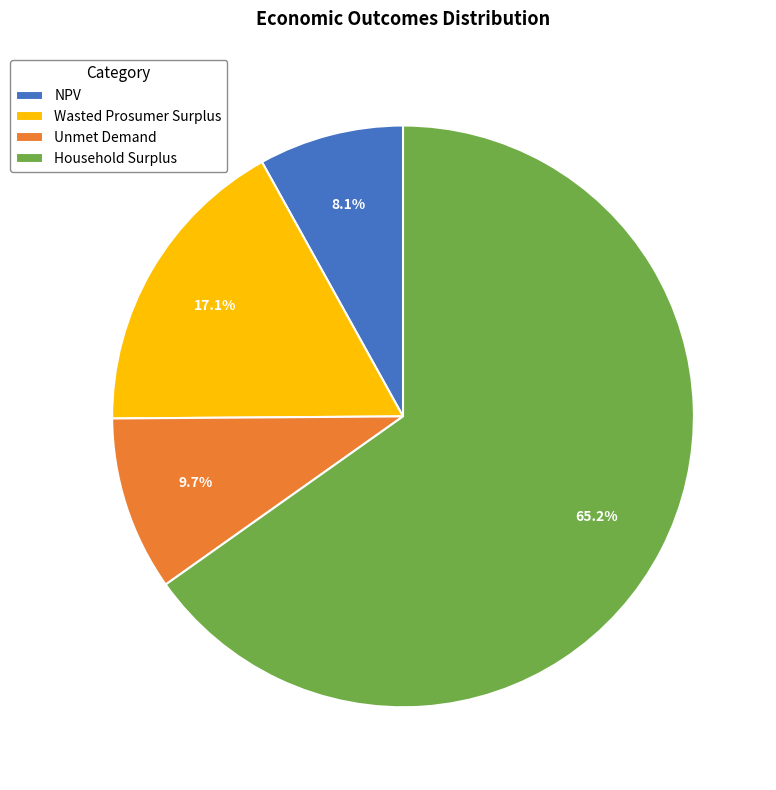

Is it true that Wasted Prosumer Surplus is 17% of the pie?

True